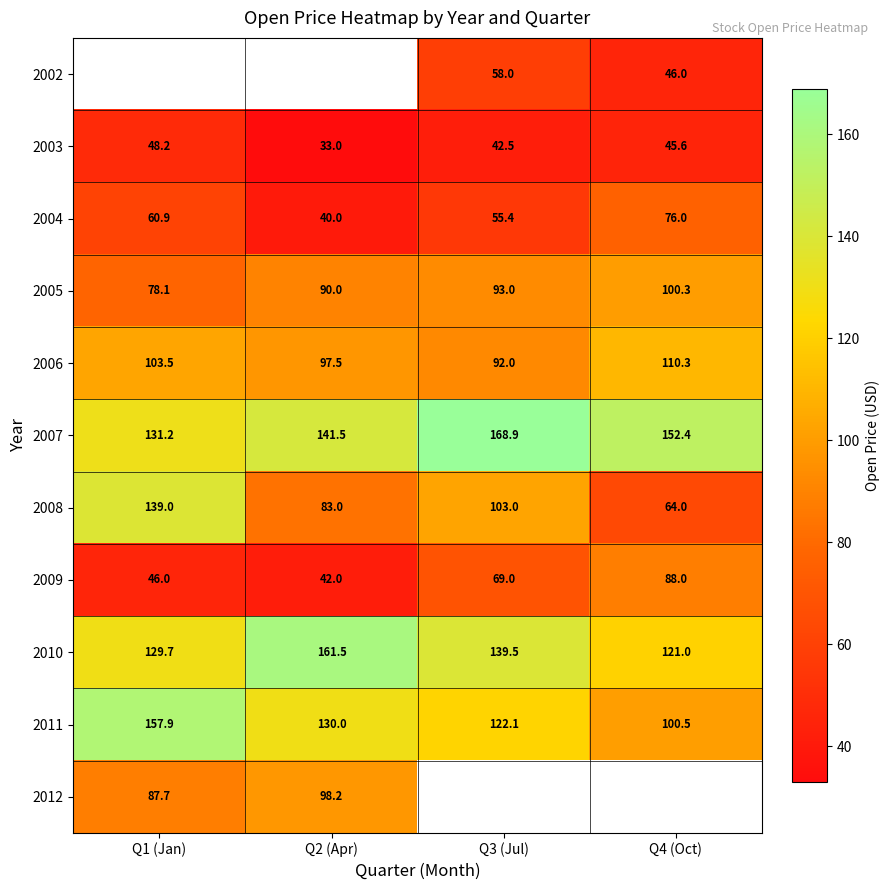

Is it true that 2009 equals 42.0 at Q2 (Apr)?

True